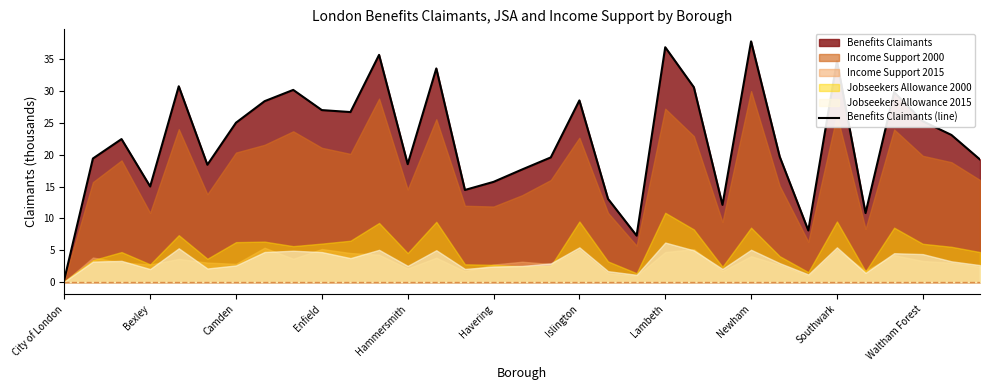

How many points are higher than both their immediate neighbors (excluding endpoints)?

10